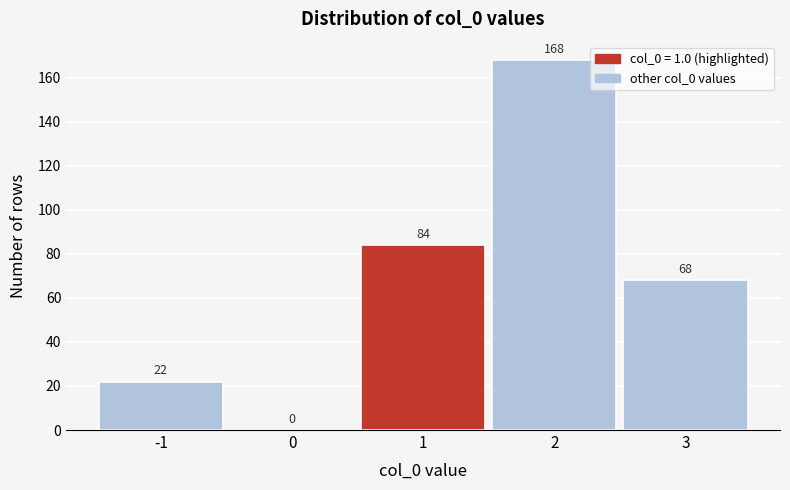

Reading left to right, list every bar in this chart as the range it spans on the x-axis followed by its height.

-1.5 to -0.5: 22
-0.5 to 0.5: 0
0.5 to 1.5: 84
1.5 to 2.5: 168
2.5 to 3.5: 68